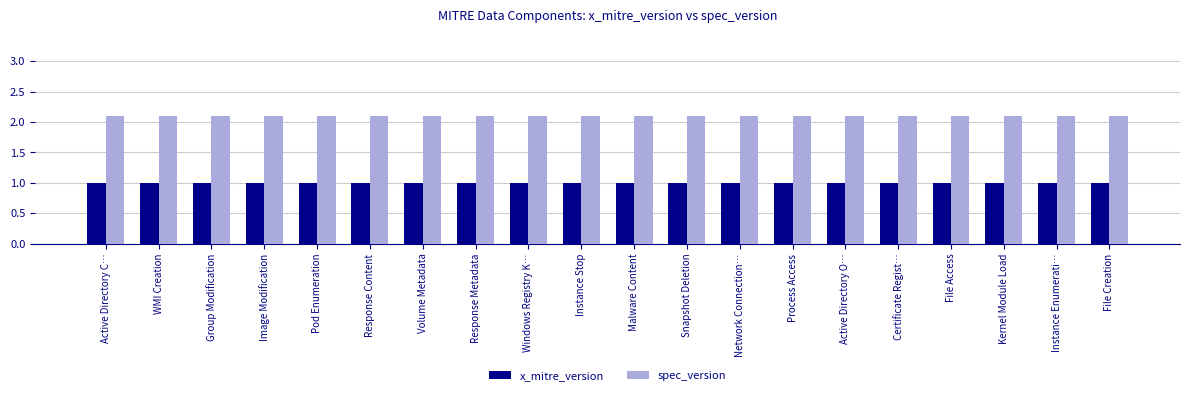

What is the value of the spec_version bar at the 2nd from the left?

2.1